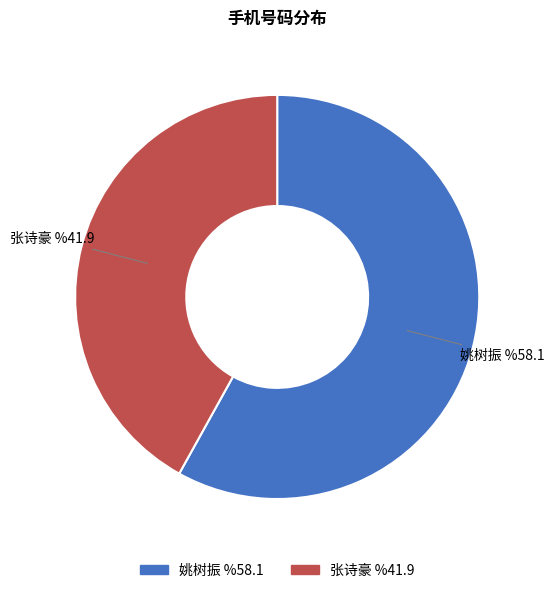

True or false: 张诗豪 accounts for 29% of the total.

False